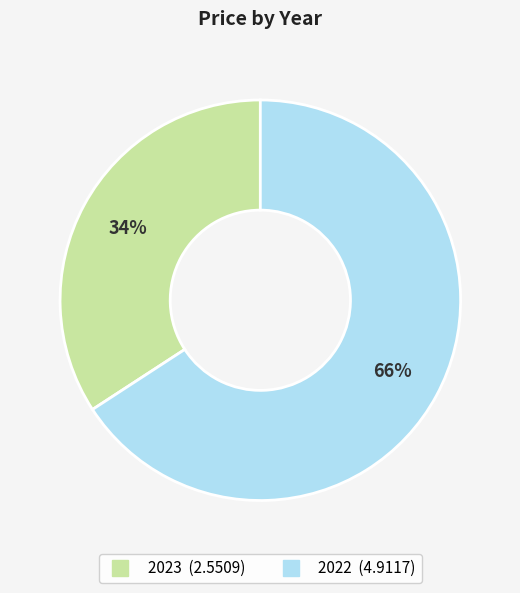

How many segments does this pie chart have?

2